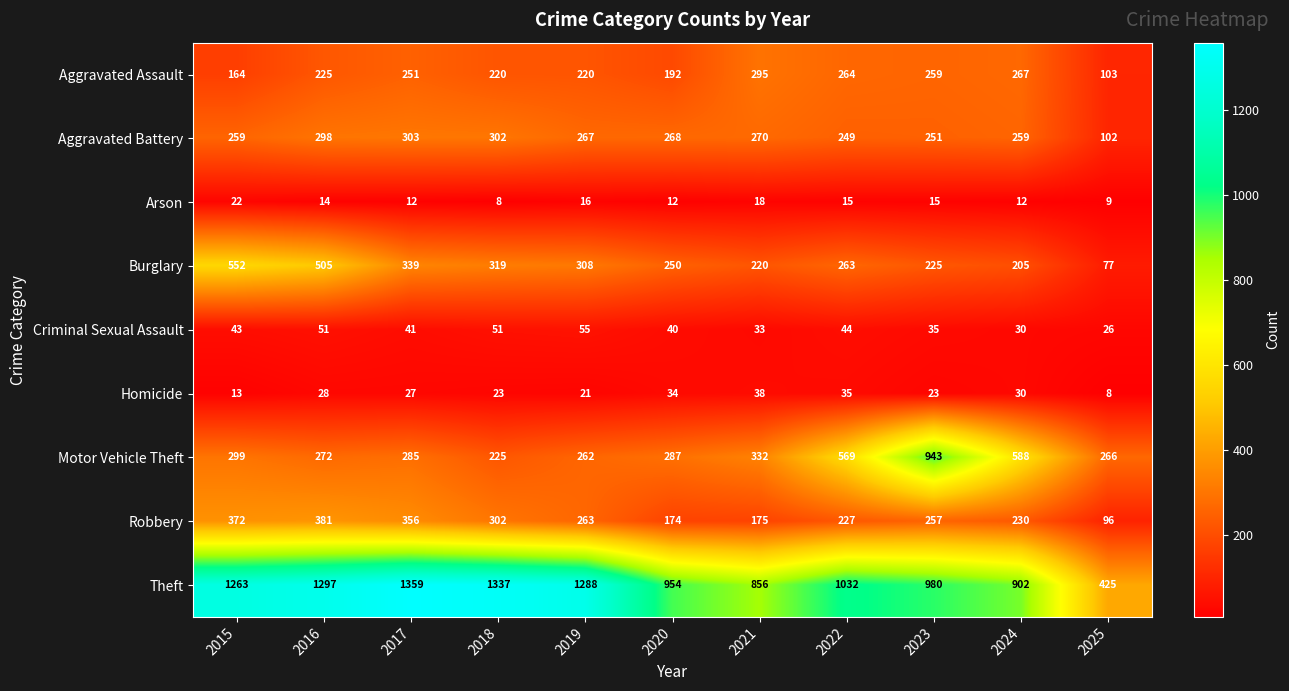

List the series in order of their peak value, highest first.

Theft, Motor Vehicle Theft, Burglary, Robbery, Aggravated Battery, Aggravated Assault, Criminal Sexual Assault, Homicide, Arson